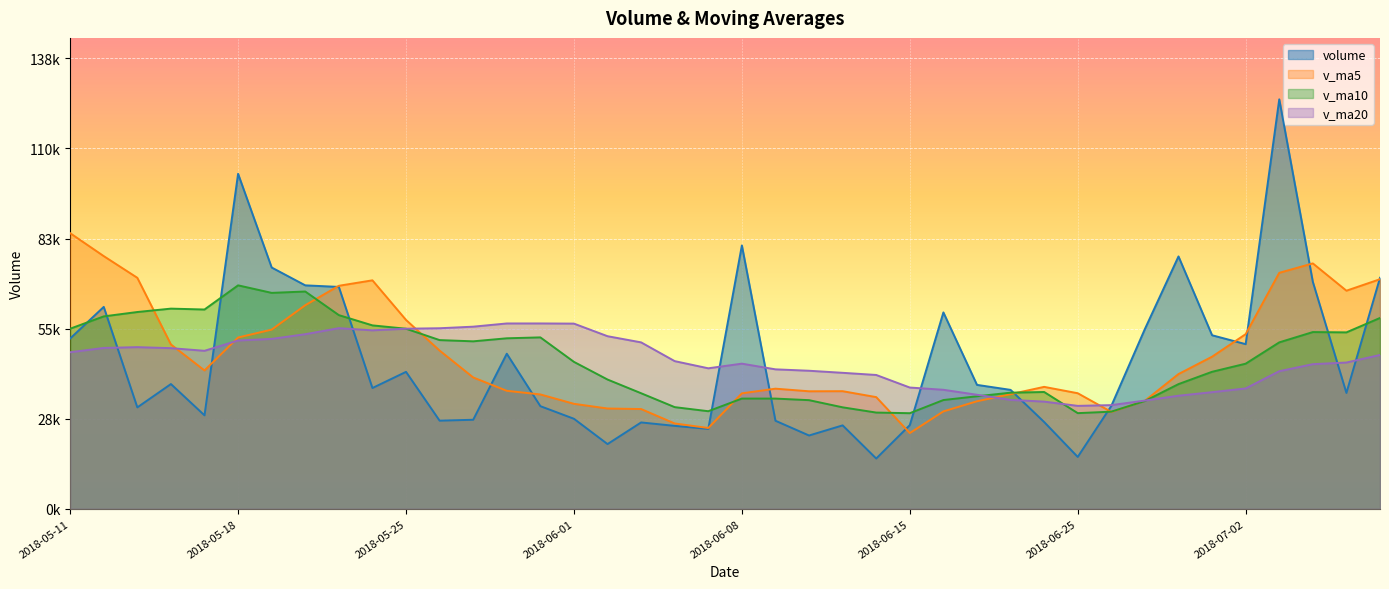

True or false: v_ma5 has more than 1 points higher than both neighbors.

True